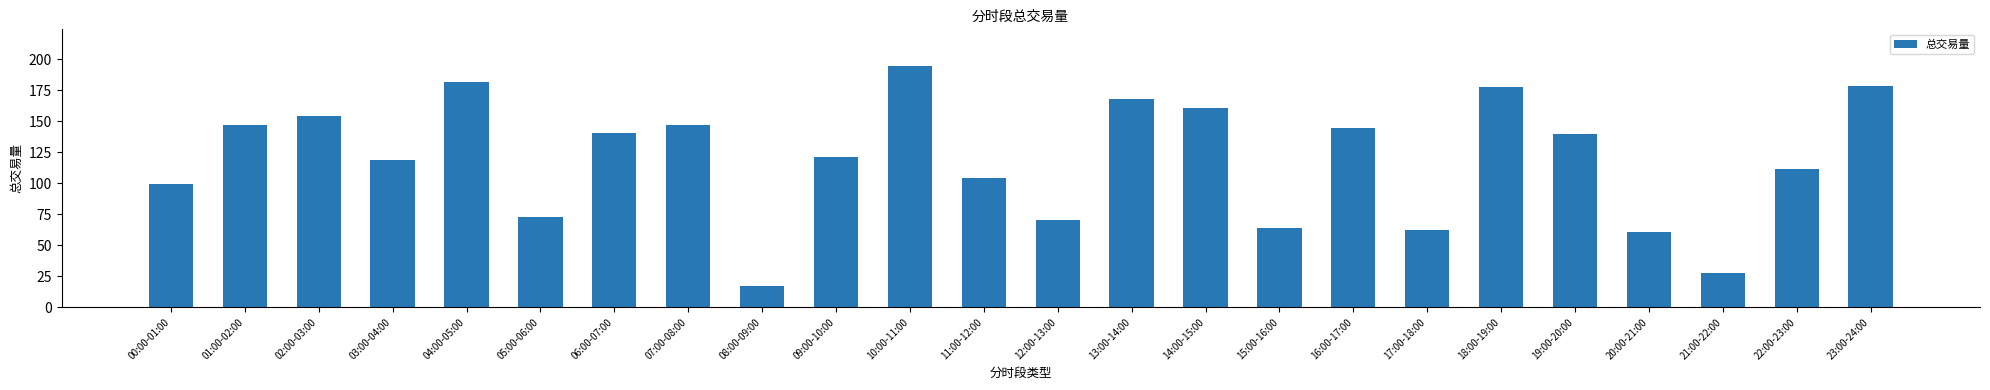

Between 23:00-24:00 and 17:00-18:00, which is larger?

23:00-24:00